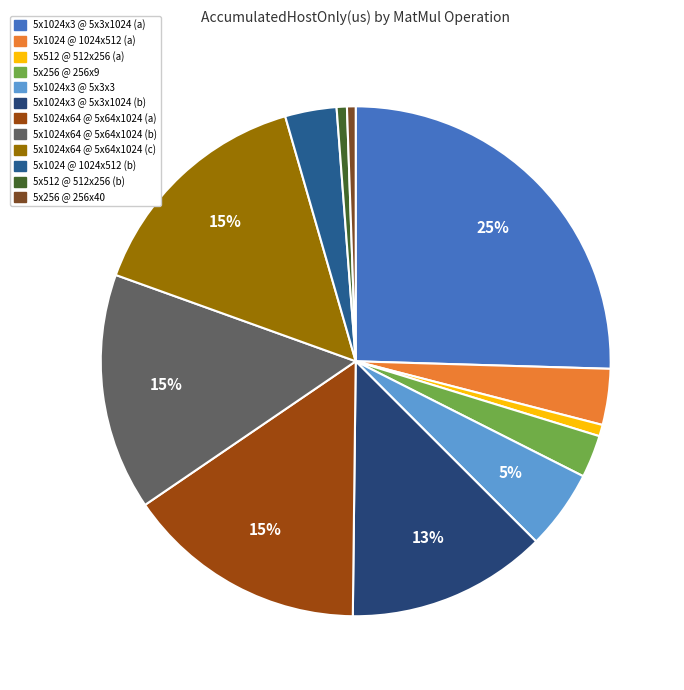

To the nearest percent, what is the difference between the largest and smallest slice percentages?

25%